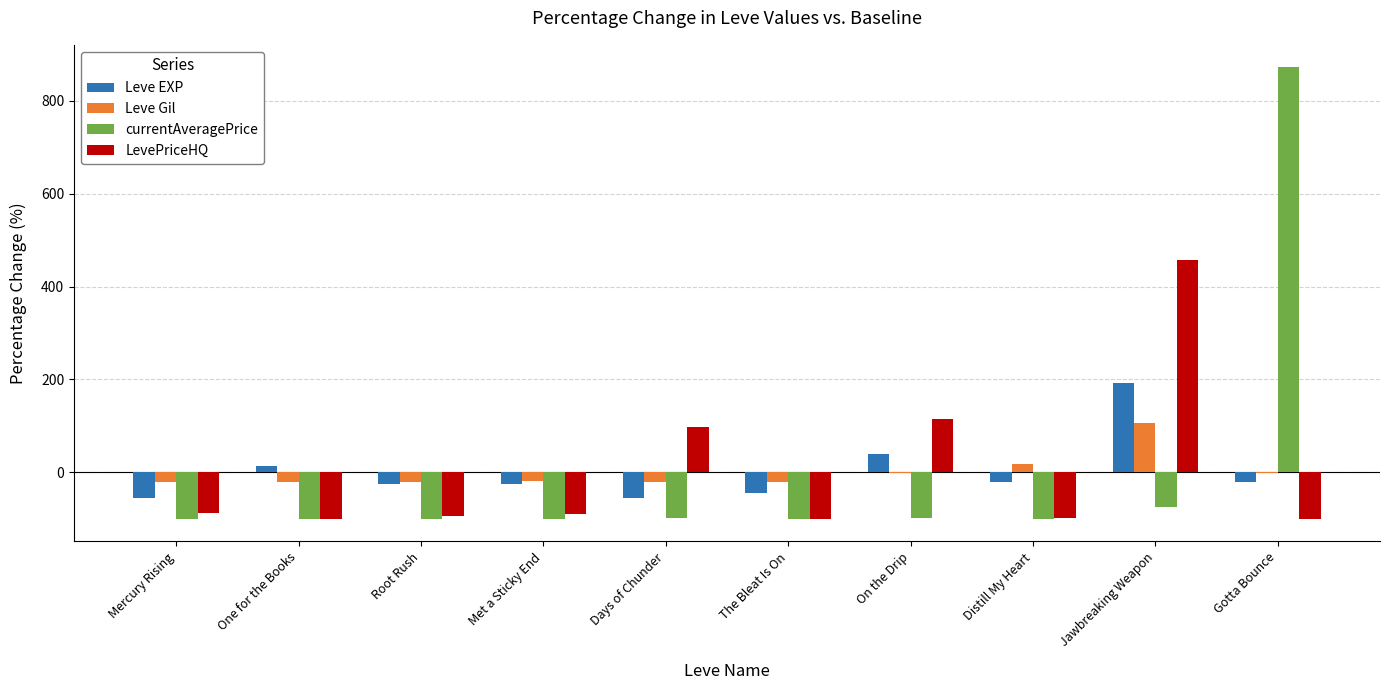

Count the number of categories in the chart.

10